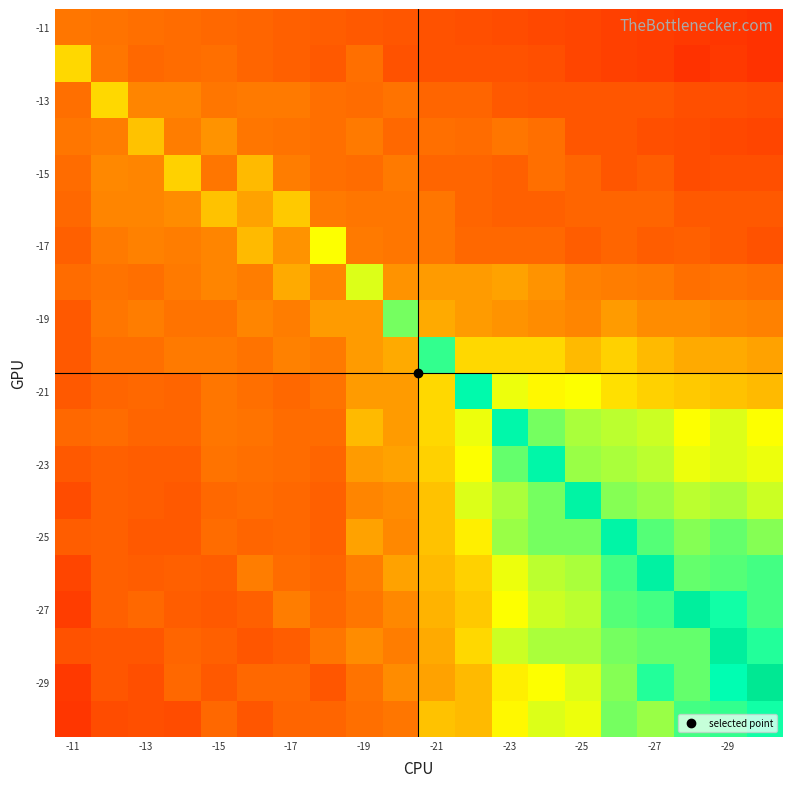

At which category does the chart reach its minimum across all series?

19